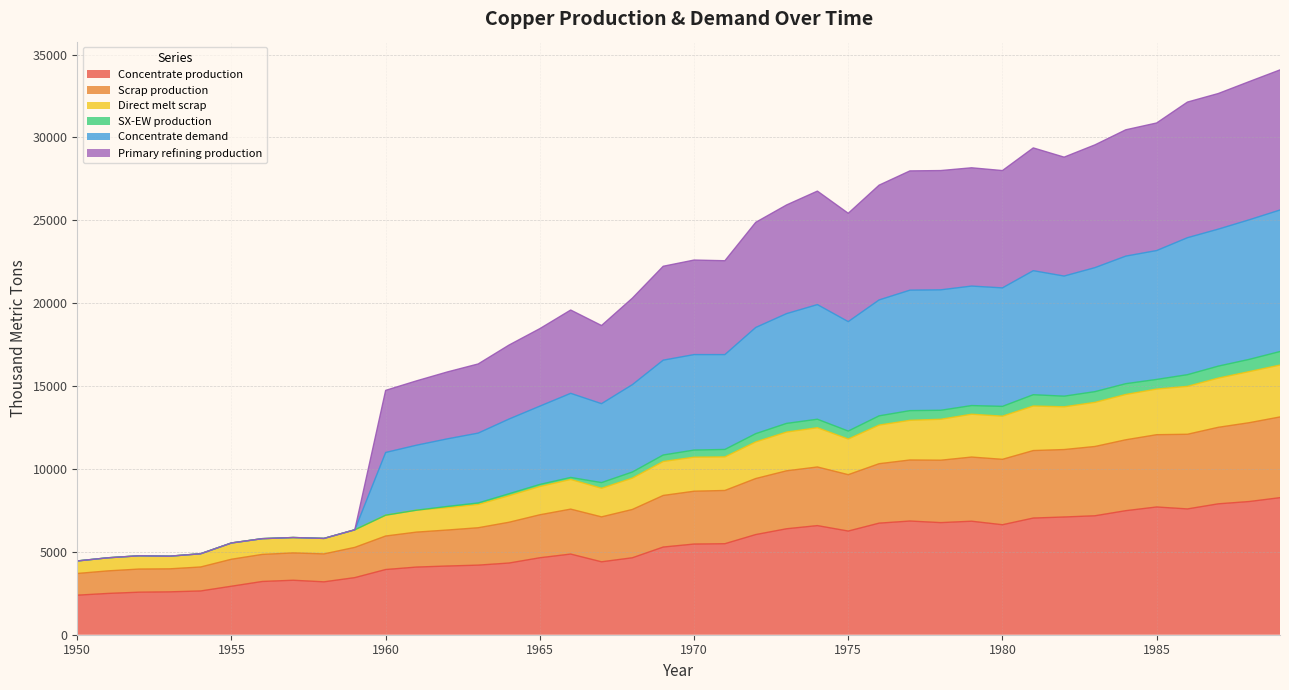

What is the highest value of the Concentrate production series?

8268.6